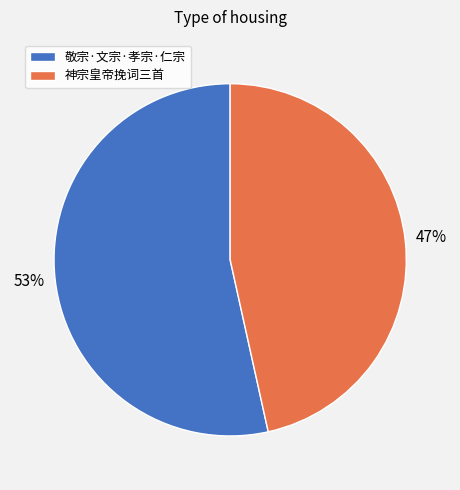

Is there a majority slice in this chart?

Yes